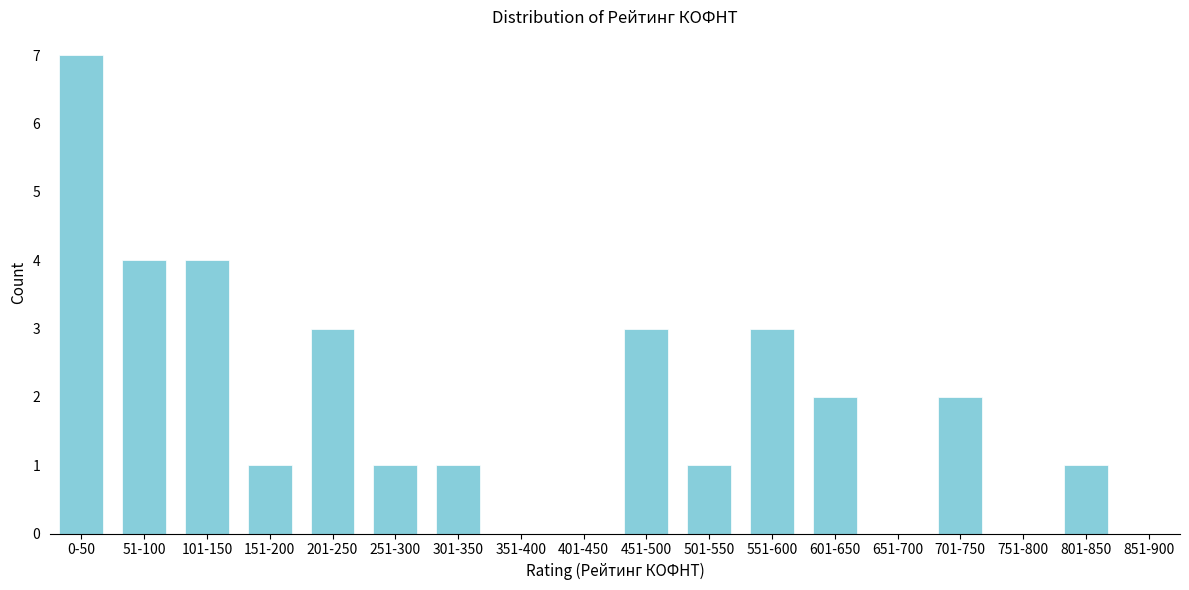

Reading left to right, list all the values displayed in this chart.

0-50=7	51-100=4	101-150=4	151-200=1	201-250=3	251-300=1	301-350=1	351-400=0	401-450=0	451-500=3	501-550=1	551-600=3	601-650=2	651-700=0	701-750=2	751-800=0	801-850=1	851-900=0